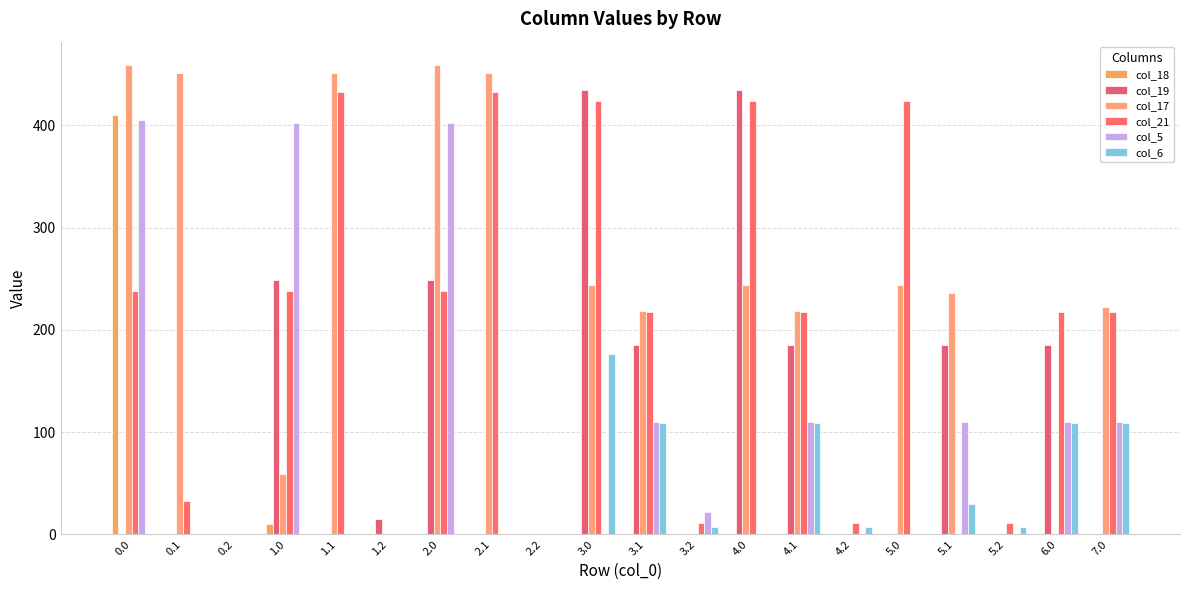

How many values in the col_21 series exceed 217?

12